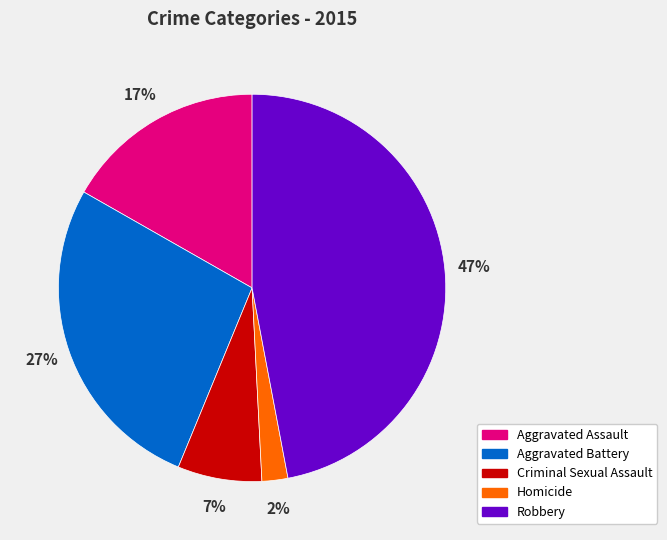

True or false: Homicide accounts for 2% of the total.

True